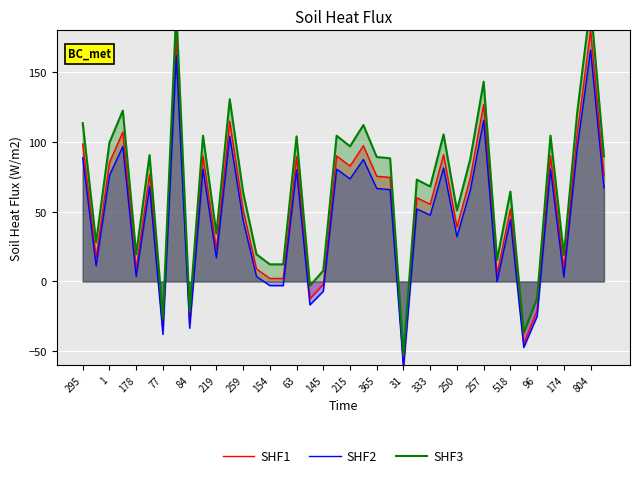

What is the maximum value for SHF1?

180.0